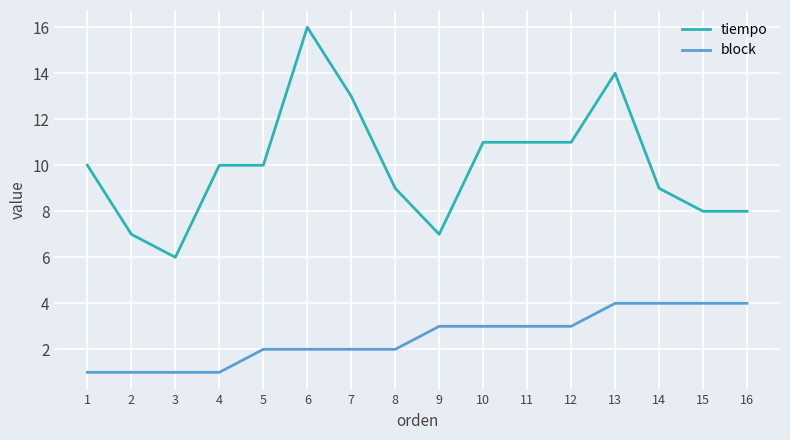

Is the value of tiempo at 9 greater than the value of block at 16?

Yes